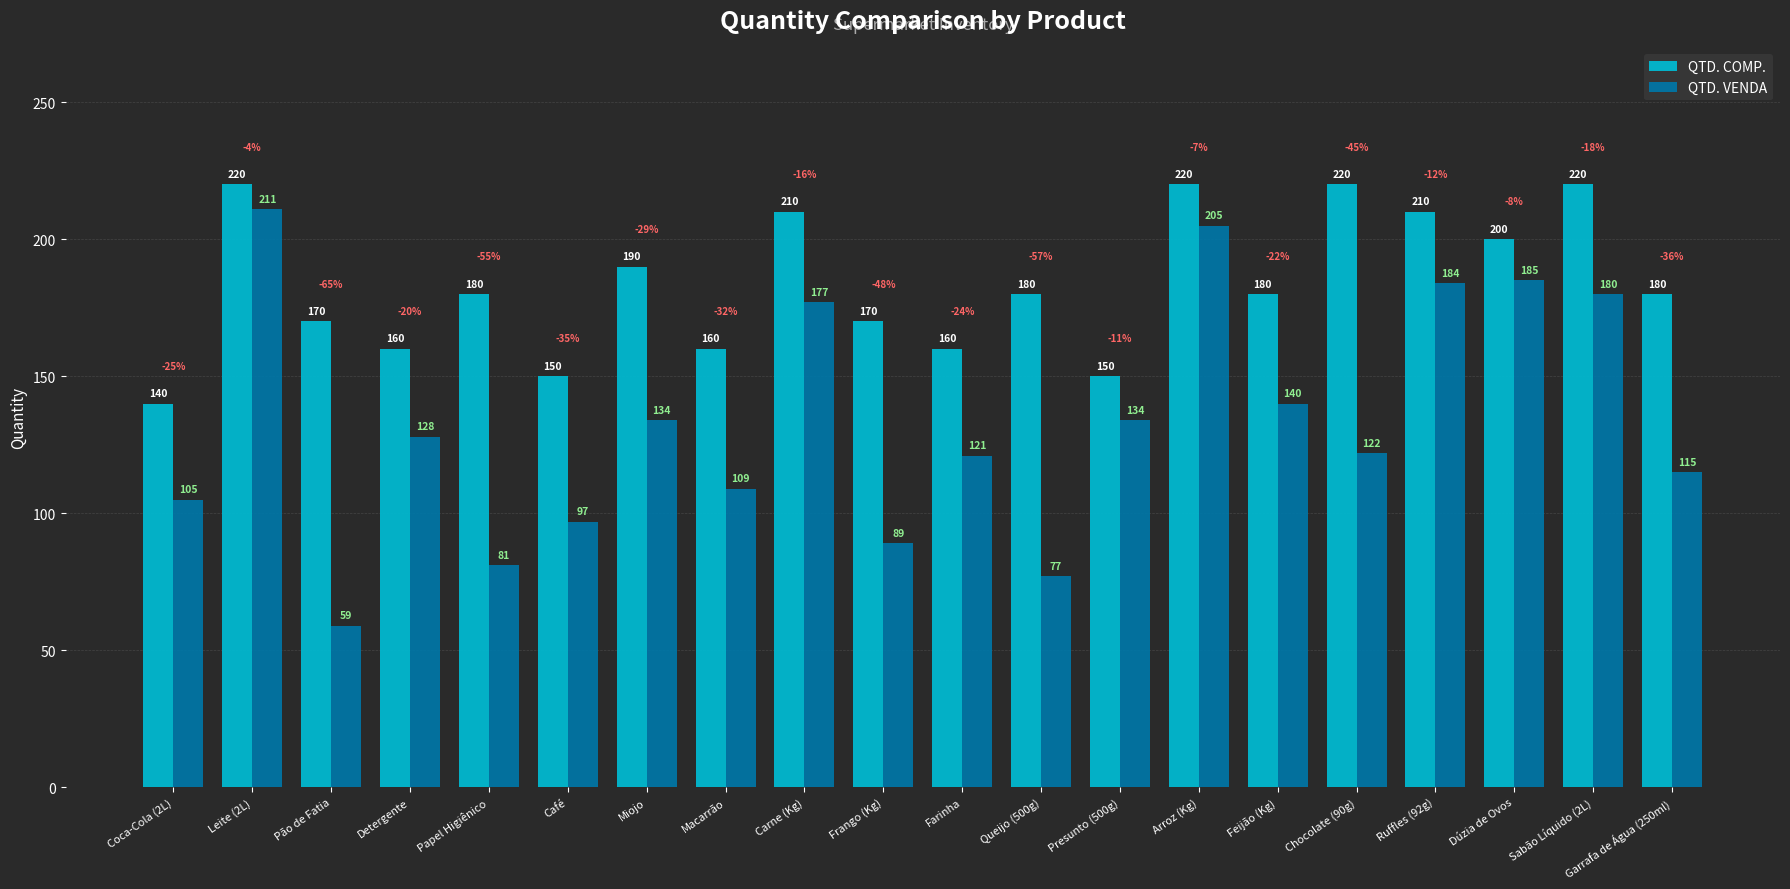

At how many categories does at least one series exceed 198?

7